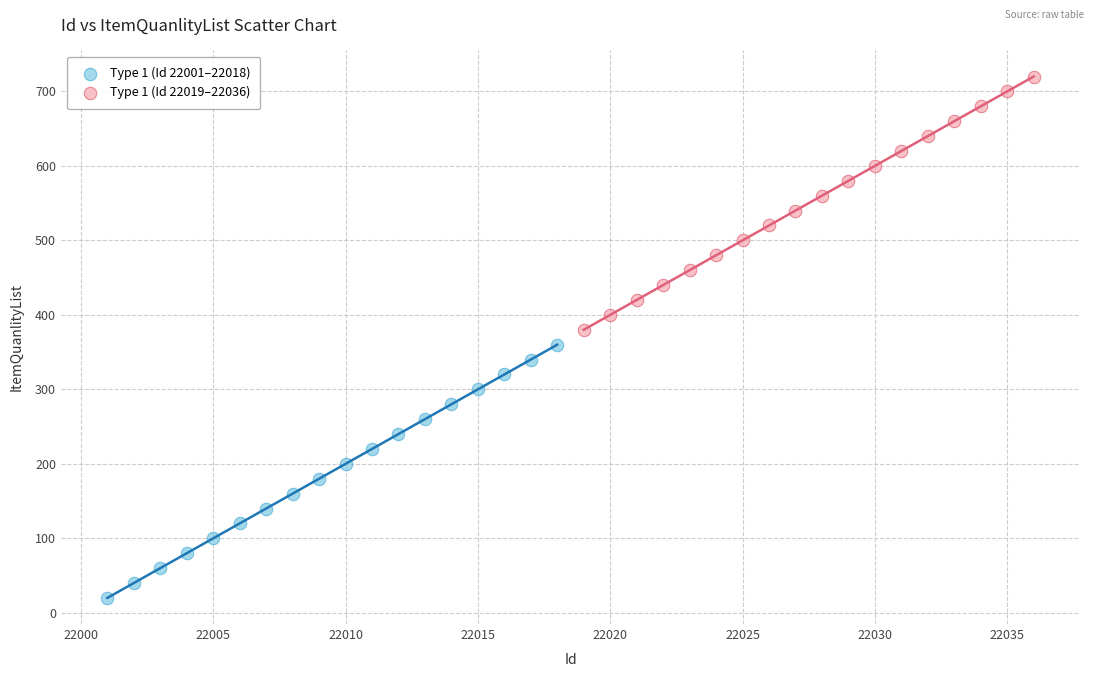

Which series contains the lowest Y value?

Type 1 (Id 22001–22018)